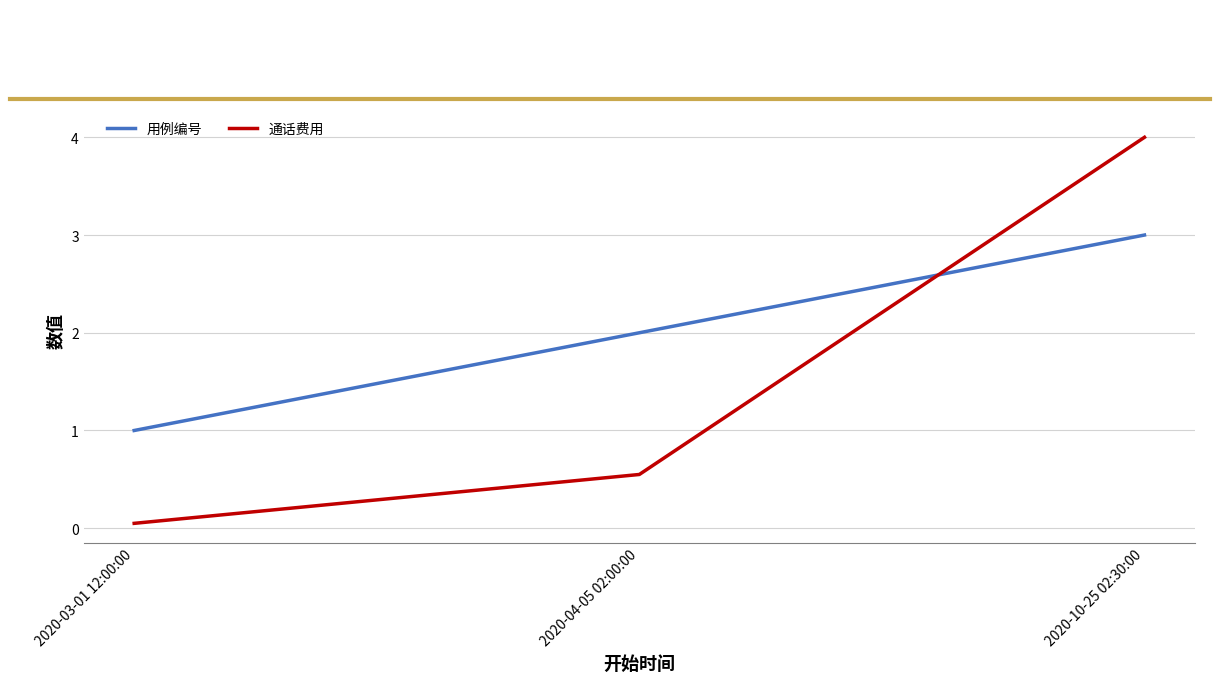

Is it true that 用例编号 equals 2.0 at 2020-04-05 02:00:00?

True